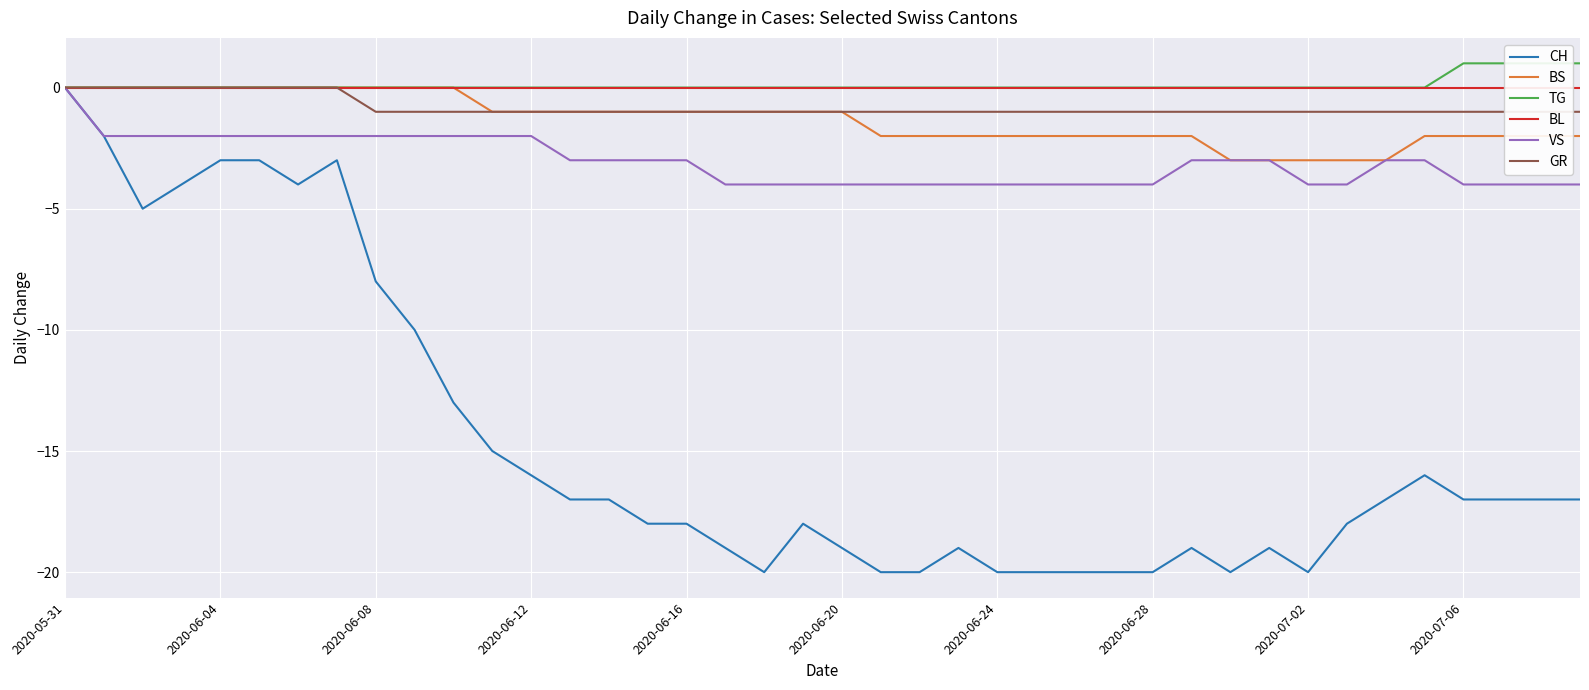

At how many categories does at least one series exceed 0?

4